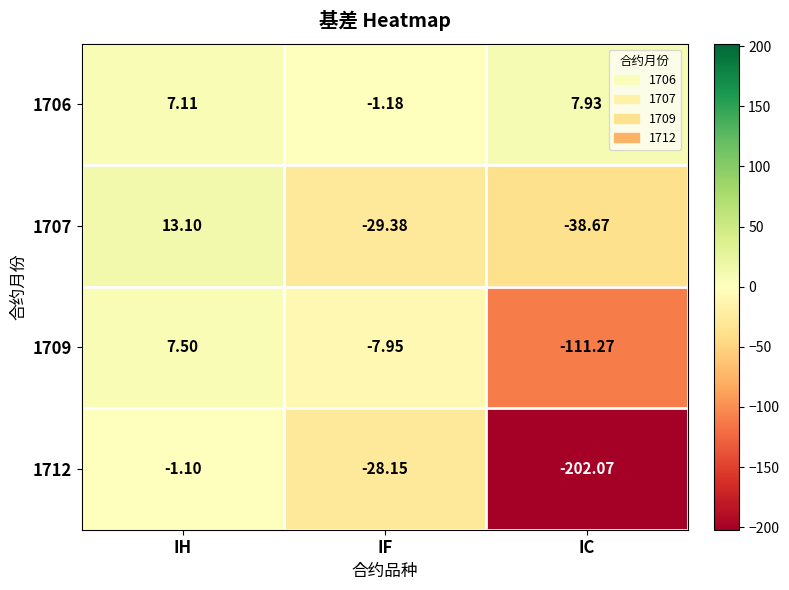

At which category does the chart reach its minimum across all series?

IC